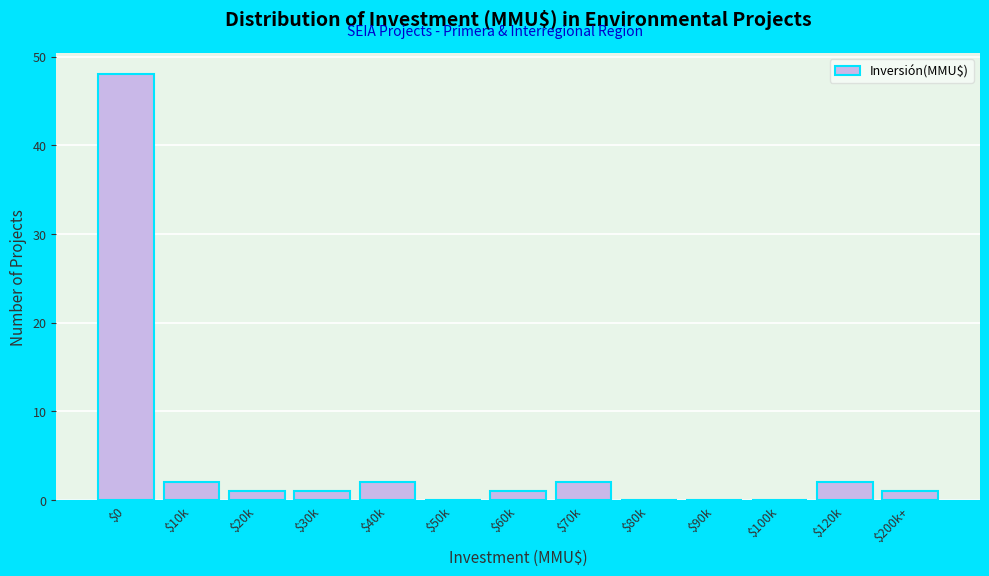

What is the sum of all values?

60